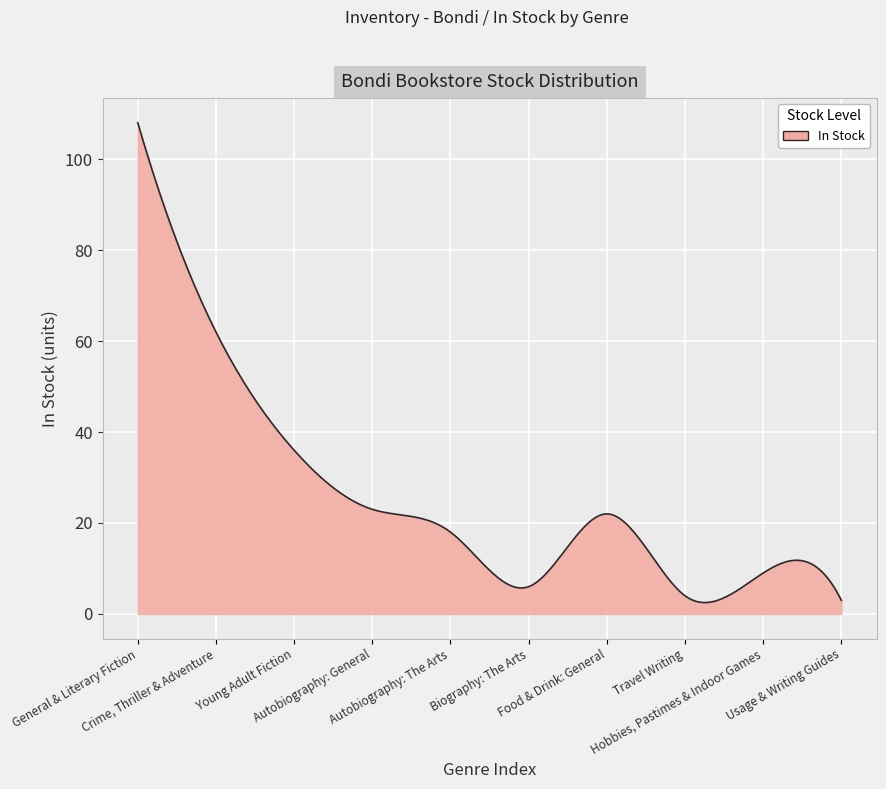

What is the difference between the maximum and minimum values?

105.5